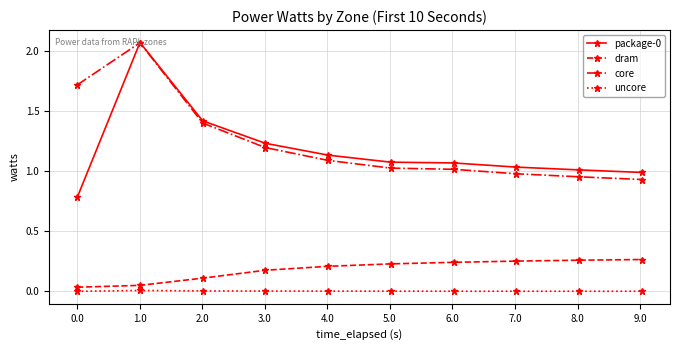

True or false: package-0 and dram intersect in this chart.

False